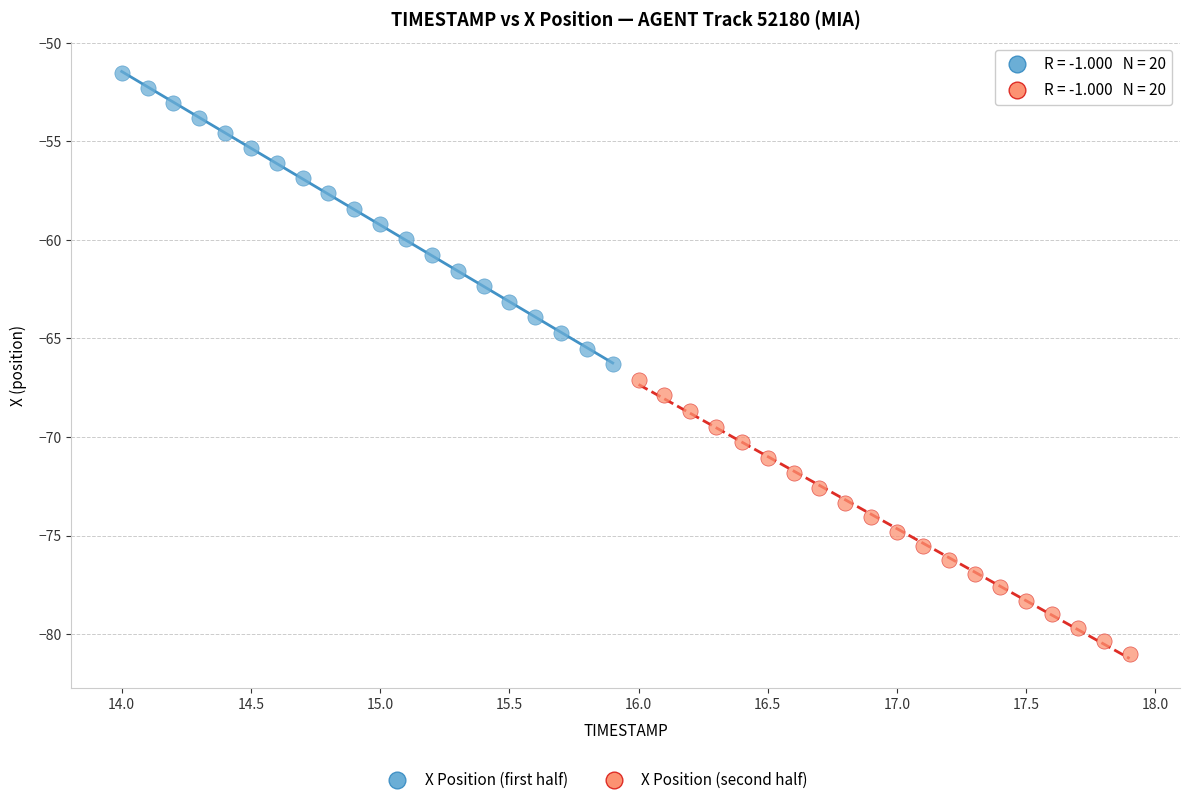

Which series contains the lowest Y value?

X Position (second half)